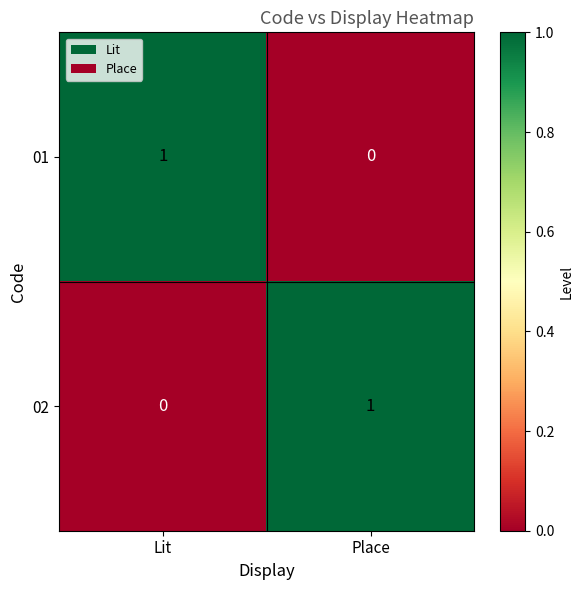

Reading left to right, transcribe all the data shown in this chart.

01: Lit=1	Place=0
02: Lit=0	Place=1